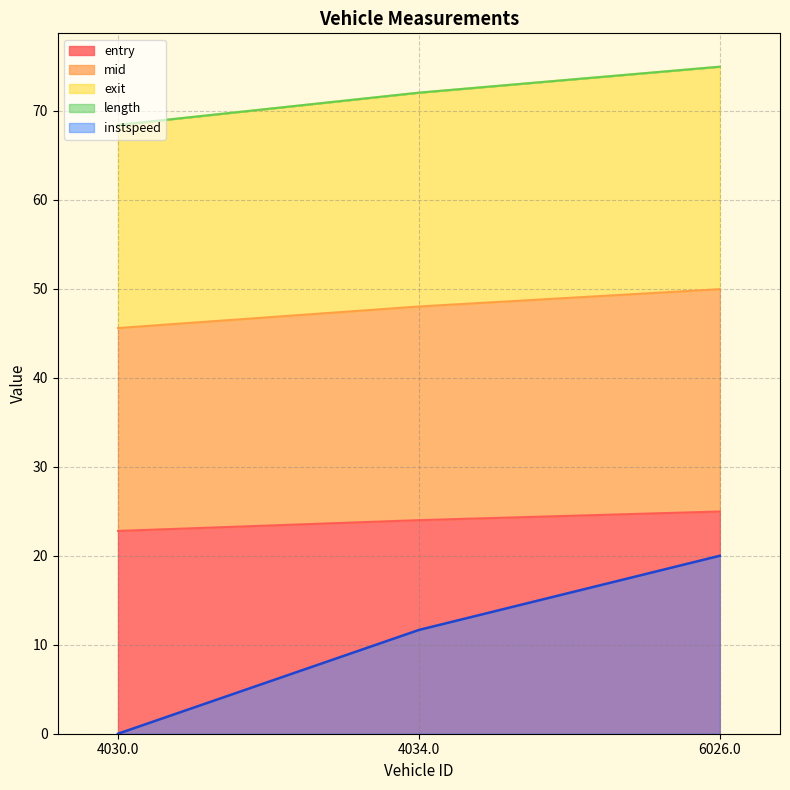

Which series has the largest total across all categories?

exit